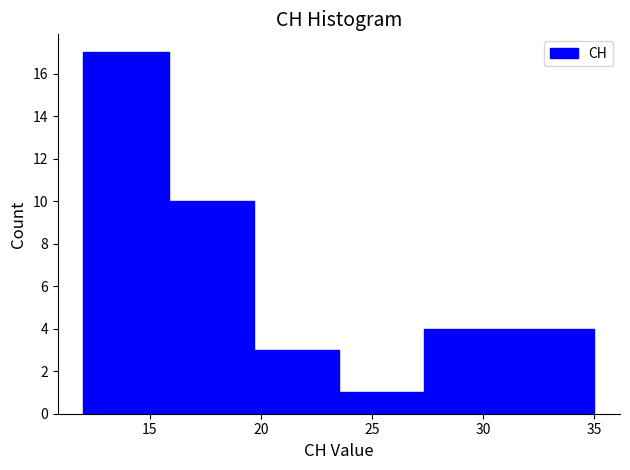

Reading left to right, list every bar in this chart as the range it spans on the x-axis followed by its height. Neither the bar edges nor the heights are printed on the chart, so give them approximately, as read against the axes.

12.0 to 16.0: 17
16.0 to 19.5: 10
19.5 to 23.5: 3
23.5 to 27.5: 1
27.5 to 31.0: 4
31.0 to 35.0: 4